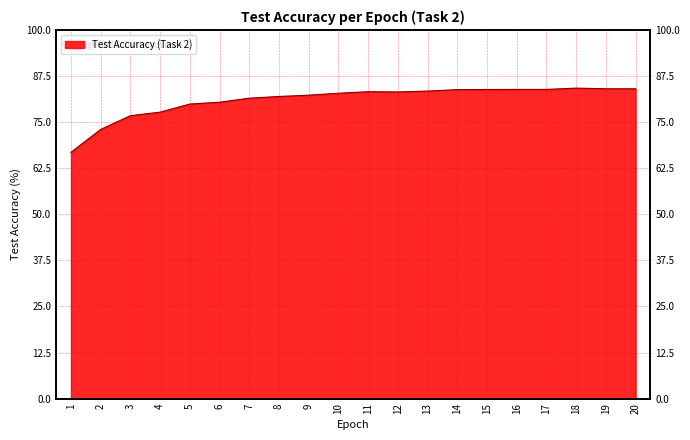

What is the value of the 18th point from the left?

84.2